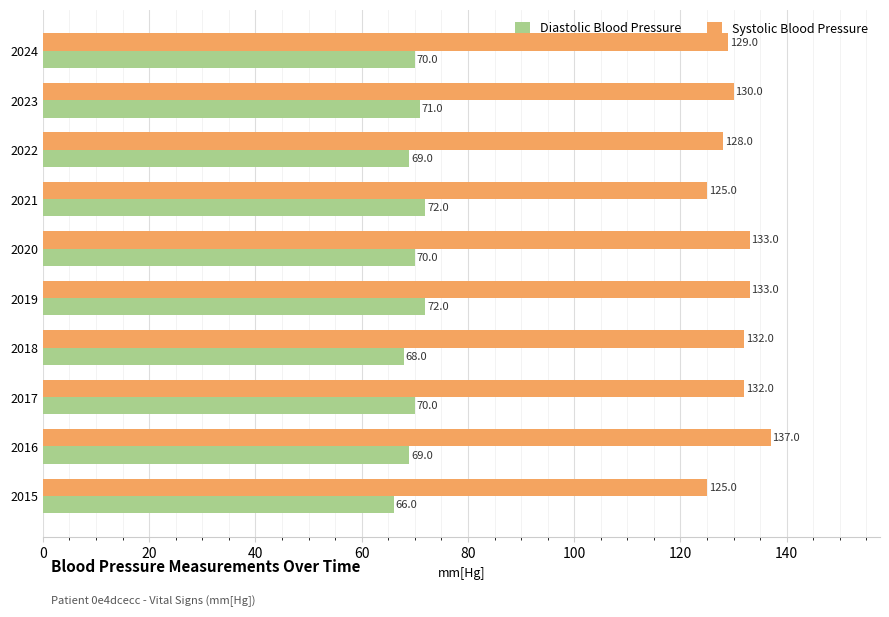

What is the spread (max minus min) of values at 2022?

59